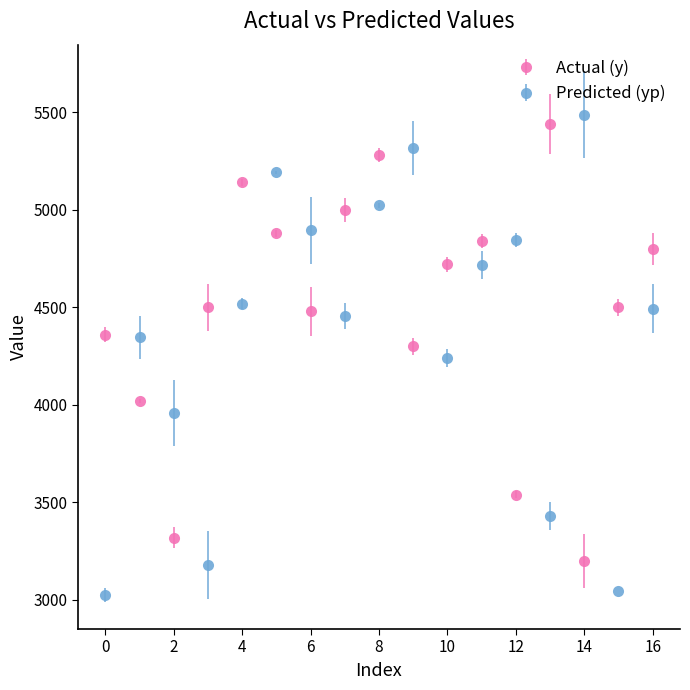

Which series has the largest total across all categories?

Actual (y)